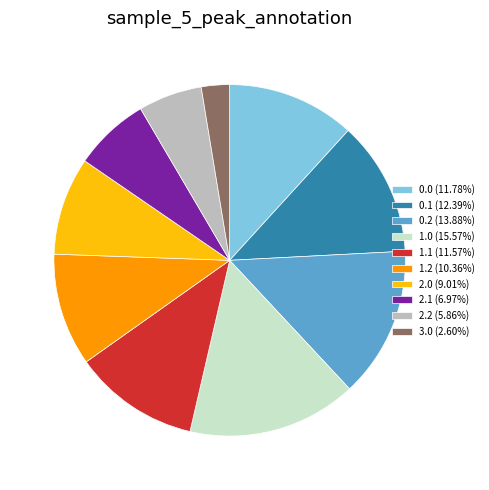

What is the ratio of the value at 1.2 to the value at 1.0?

0.7